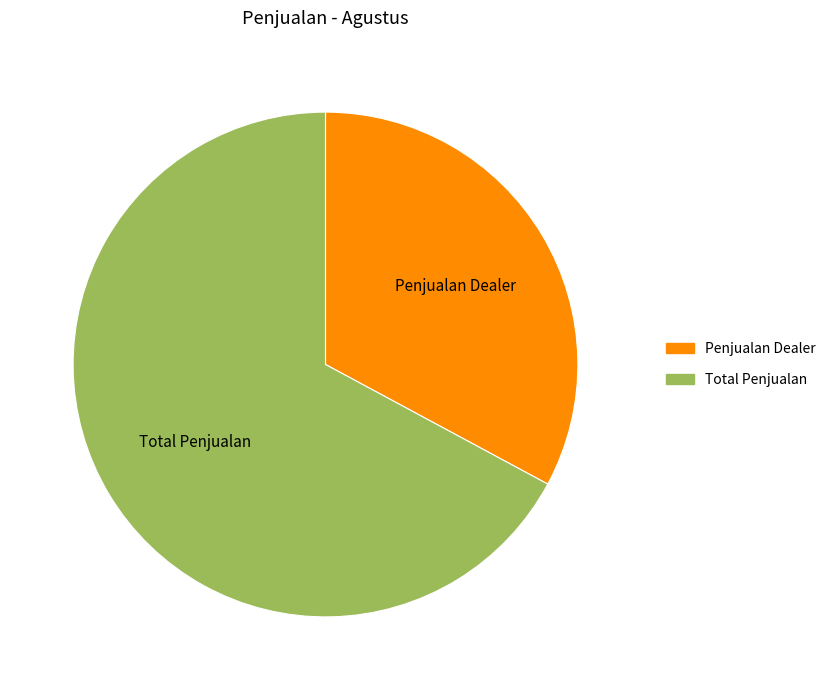

Is there any slice that represents more than half of the pie?

Yes